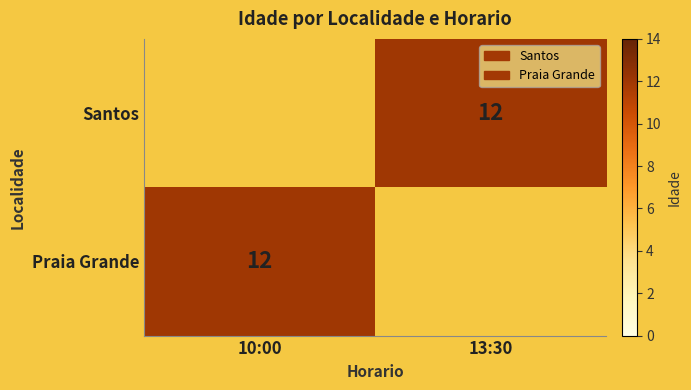

The Praia Grande series shows 6 at 10:00. True or false?

False